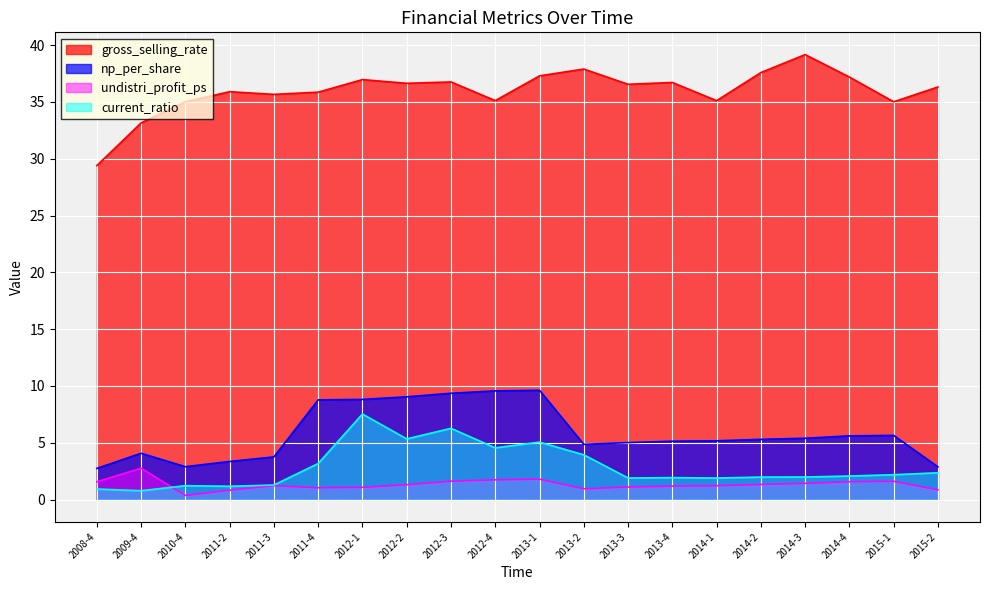

Reading left to right, what are all the values shown in this chart?

gross_selling_rate: 2008-4=29.4	2009-4=33.1	2010-4=35.0	2011-2=35.9	2011-3=35.7	2011-4=35.9	2012-1=37.0	2012-2=36.6	2012-3=36.8	2012-4=35.1	2013-1=37.3	2013-2=37.9	2013-3=36.5	2013-4=36.7	2014-1=35.1	2014-2=37.6	2014-3=39.2	2014-4=37.2	2015-1=35.0	2015-2=36.3
np_per_share: 2008-4=2.8	2009-4=4.1	2010-4=2.9	2011-2=3.4	2011-3=3.8	2011-4=8.8	2012-1=8.8	2012-2=9.1	2012-3=9.4	2012-4=9.6	2013-1=9.6	2013-2=4.9	2013-3=5.0	2013-4=5.1	2014-1=5.2	2014-2=5.3	2014-3=5.4	2014-4=5.6	2015-1=5.7	2015-2=2.9
undistri_profit_ps: 2008-4=1.6	2009-4=2.8	2010-4=0.4	2011-2=0.8	2011-3=1.2	2011-4=1.0	2012-1=1.1	2012-2=1.3	2012-3=1.6	2012-4=1.7	2013-1=1.8	2013-2=1.0	2013-3=1.1	2013-4=1.2	2014-1=1.2	2014-2=1.3	2014-3=1.4	2014-4=1.6	2015-1=1.6	2015-2=0.9
current_ratio: 2008-4=0.9	2009-4=0.8	2010-4=1.2	2011-2=1.2	2011-3=1.3	2011-4=3.2	2012-1=7.5	2012-2=5.3	2012-3=6.3	2012-4=4.6	2013-1=5.1	2013-2=3.9	2013-3=1.9	2013-4=1.9	2014-1=1.9	2014-2=2.0	2014-3=2.0	2014-4=2.1	2015-1=2.2	2015-2=2.4